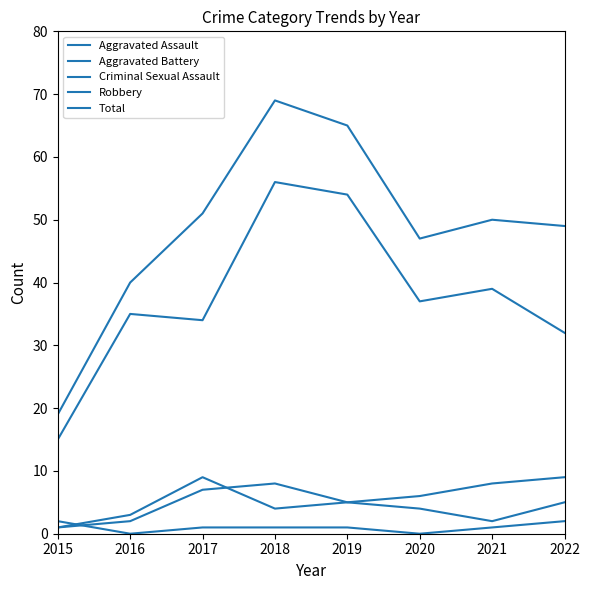

How many values in the Aggravated Assault series are below 5?

4